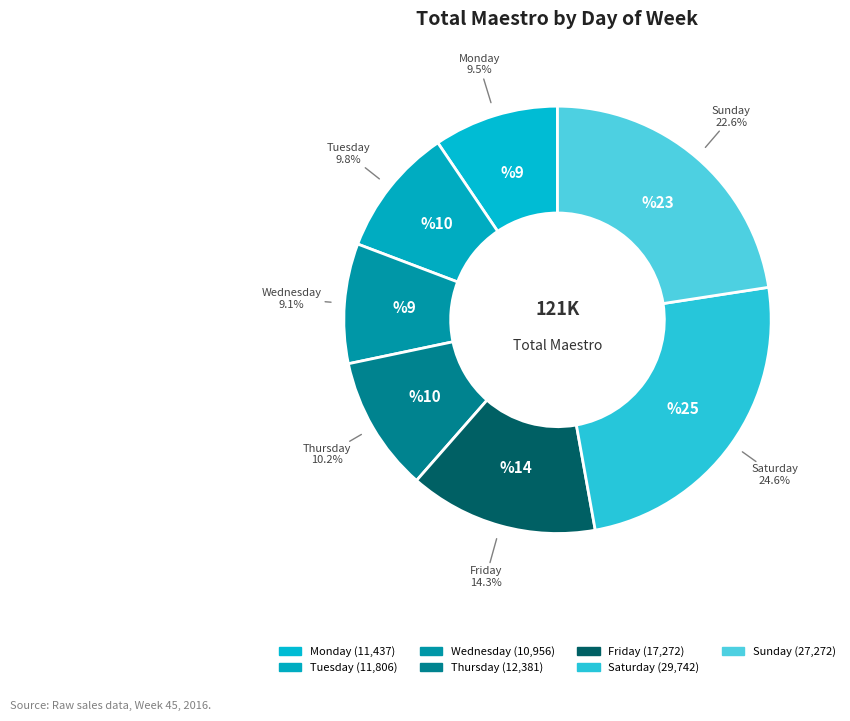

Does any single category account for the majority?

No